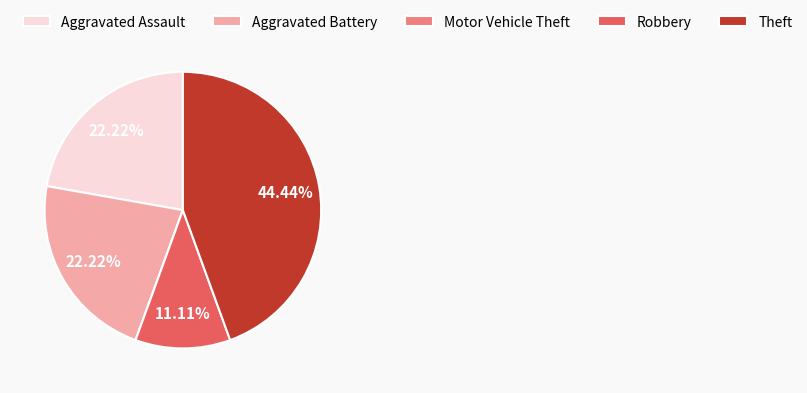

Approximately how many times larger is the value at Aggravated Assault compared to Theft?

0.5